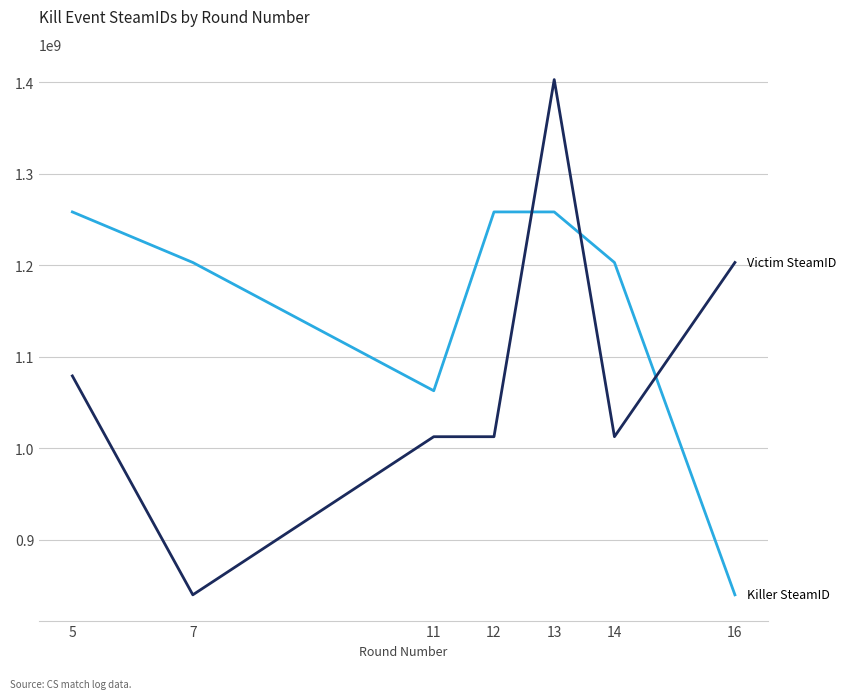

What is the total value across all series at 12?

2270715375